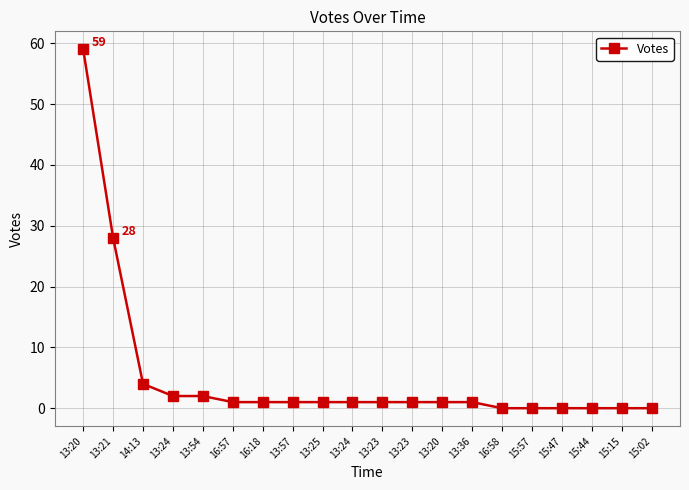

The chart shows a value of 0 at 15:44. True or false?

True